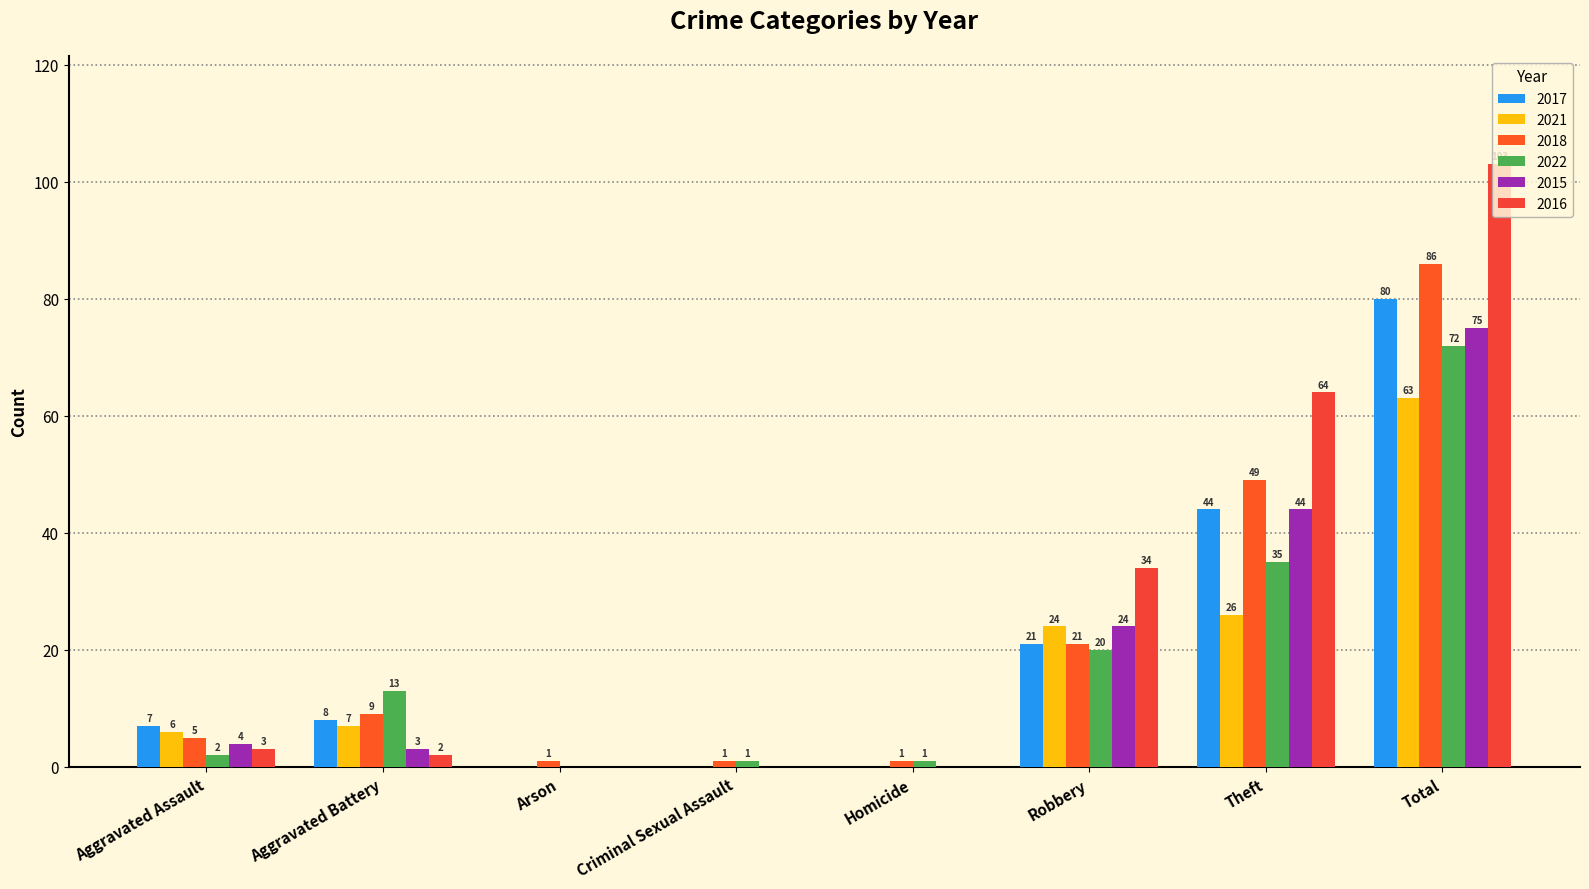

What is the difference between the highest and lowest values at Aggravated Assault?

5